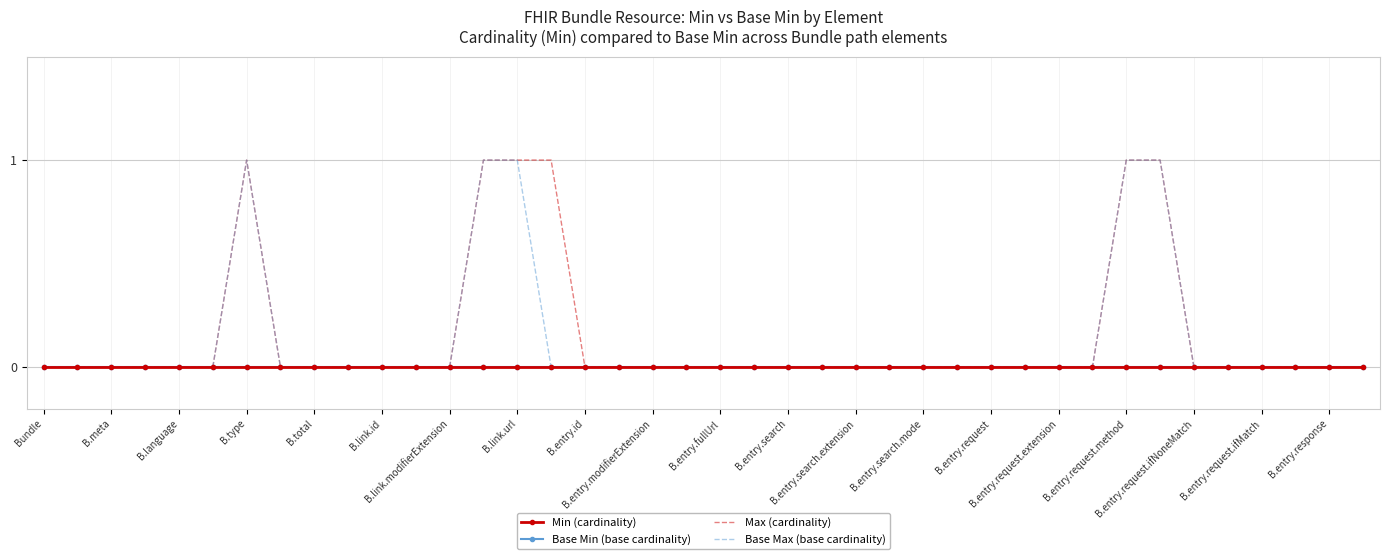

Where is Base Max (base cardinality) nearest to the value 0?

Bundle